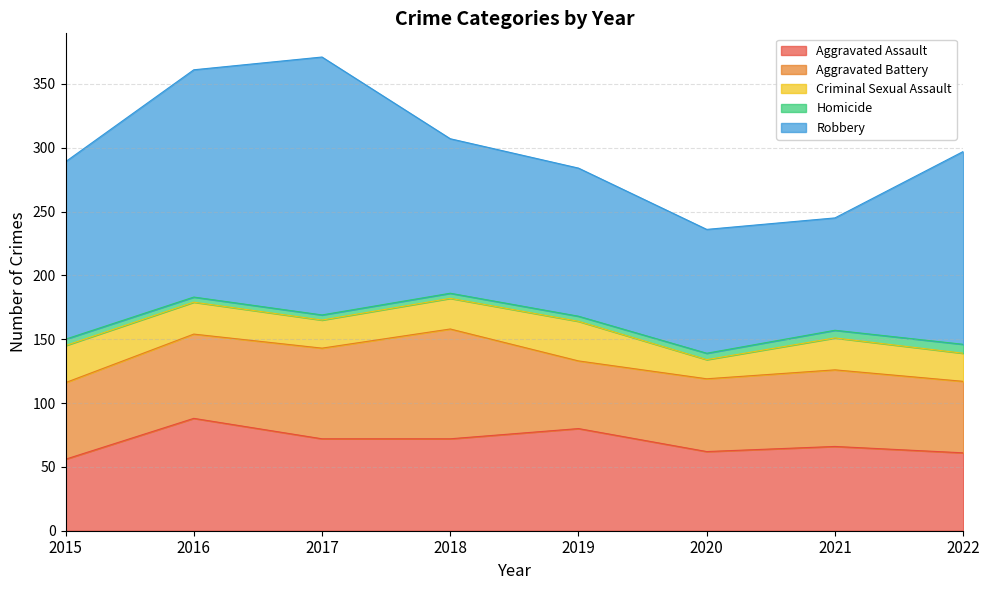

How many lines are shown in the chart?

5